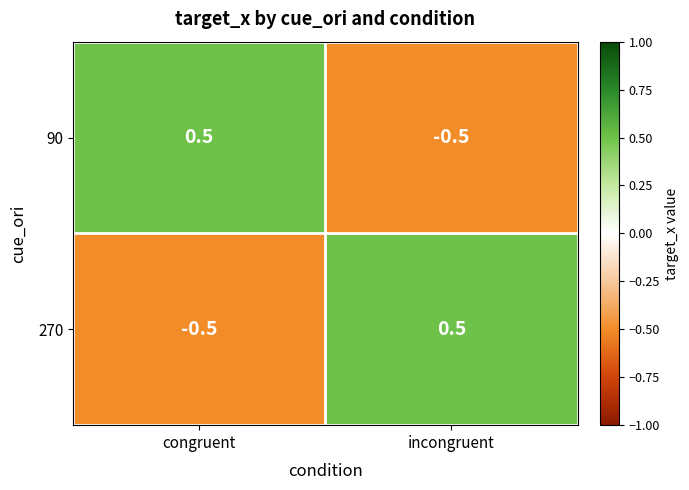

What is the smallest value displayed?

-0.5